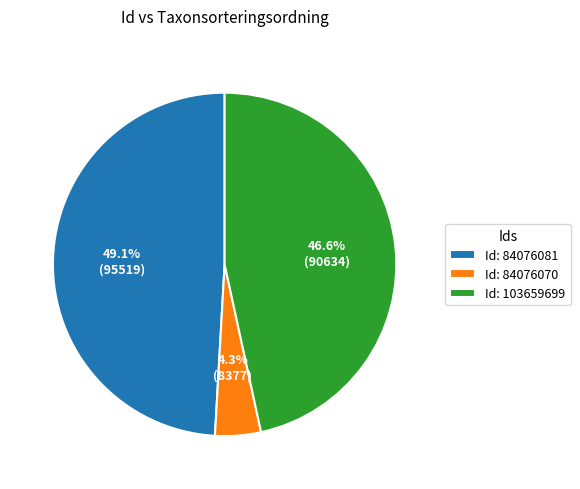

Count the number of slices in the pie.

3